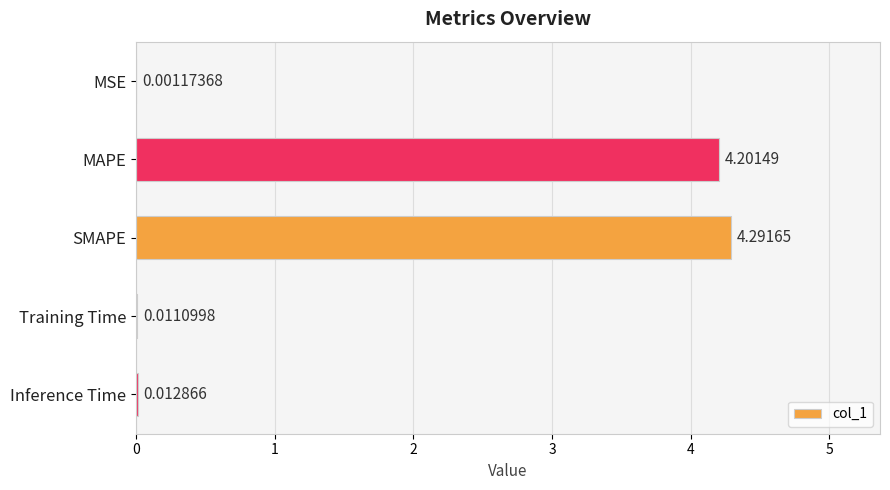

What is the change in value from SMAPE to Inference Time?

-4.3